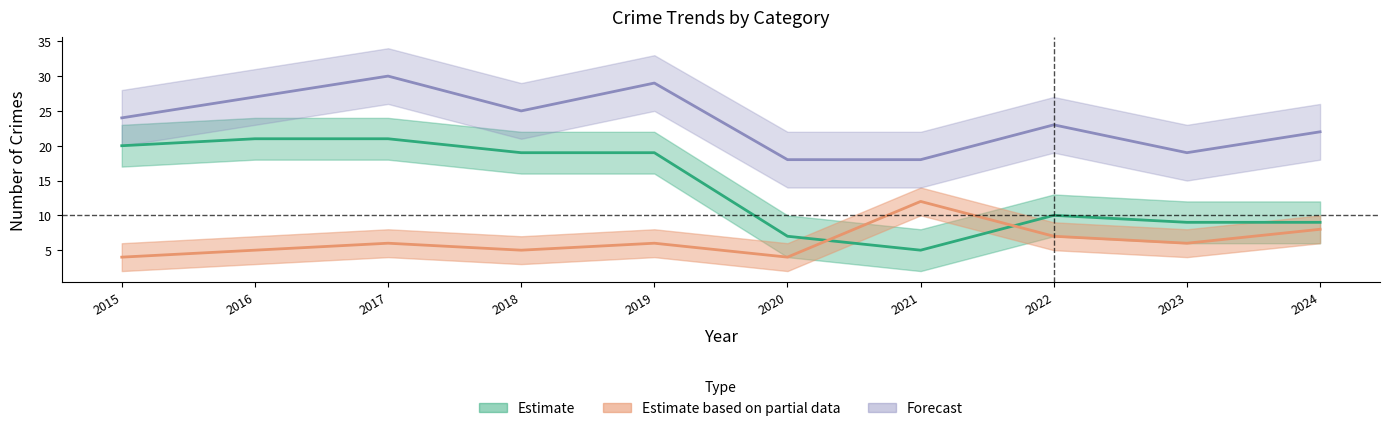

What is the greatest value displayed?

30